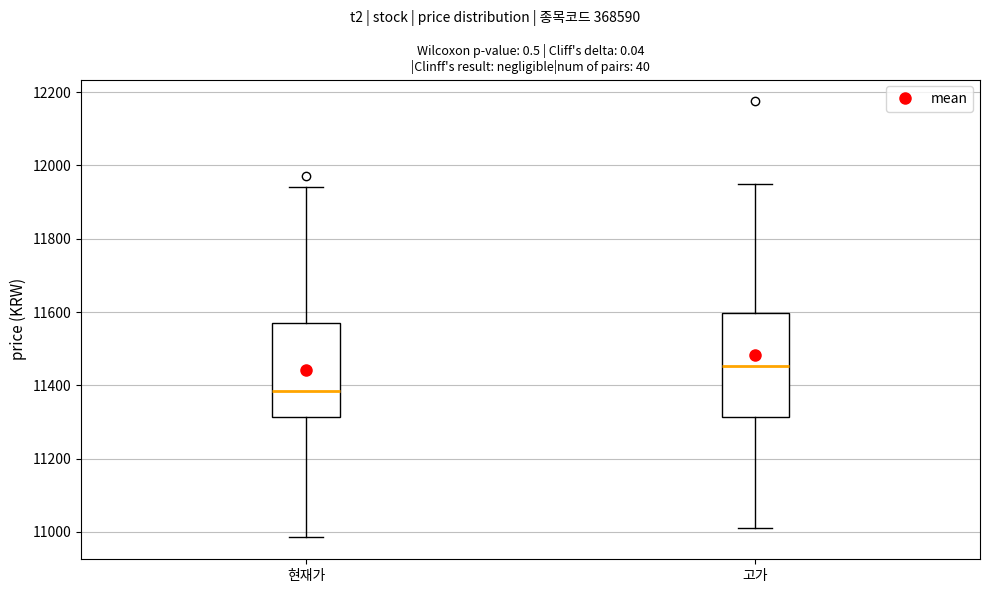

Reading left to right, transcribe this box plot: for each box, give where its median line is, the range the box spans, and where its two whiskers end, as read against the y-axis. The values are not printed on the chart, so give them approximately, as read against the axis.

현재가: median 11380, box 11320 to 11580, whiskers 10980 to 11940
고가: median 11460, box 11320 to 11600, whiskers 11020 to 11960